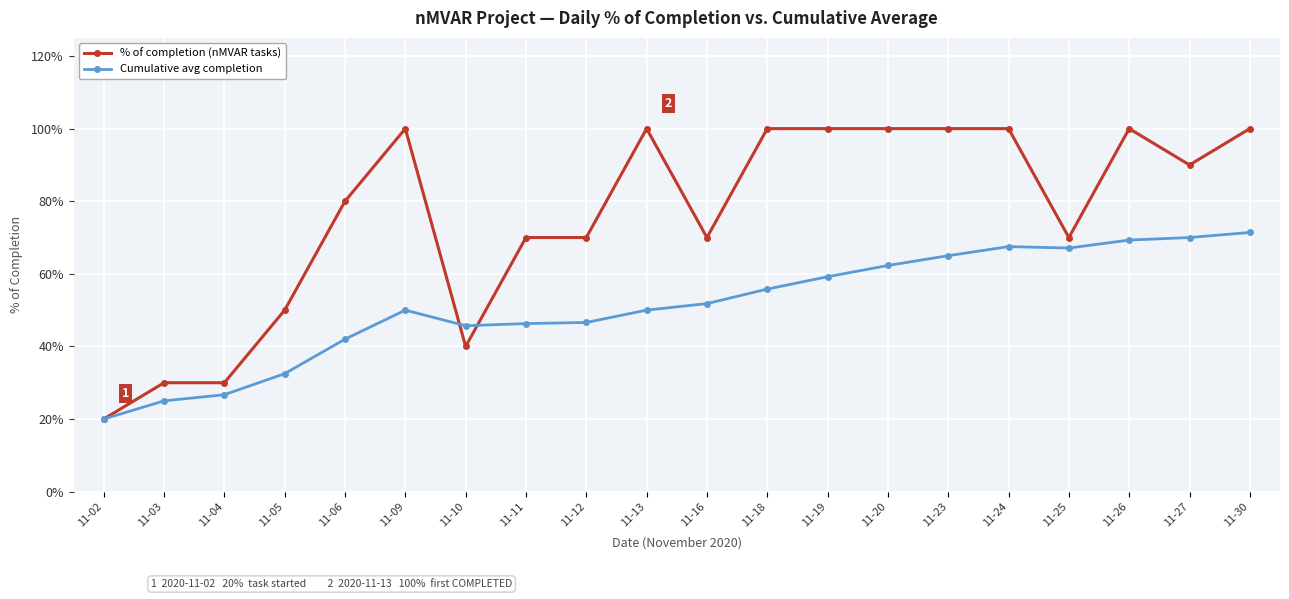

Which series has the widest spread of values?

% of completion (nMVAR tasks)